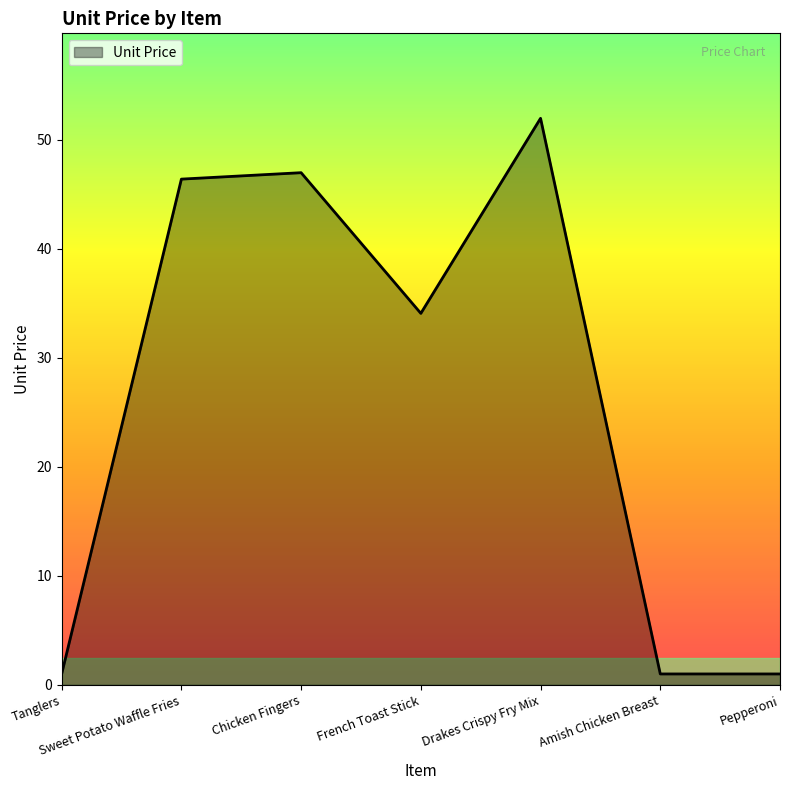

What is the approximate value at Tanglers?

1.0